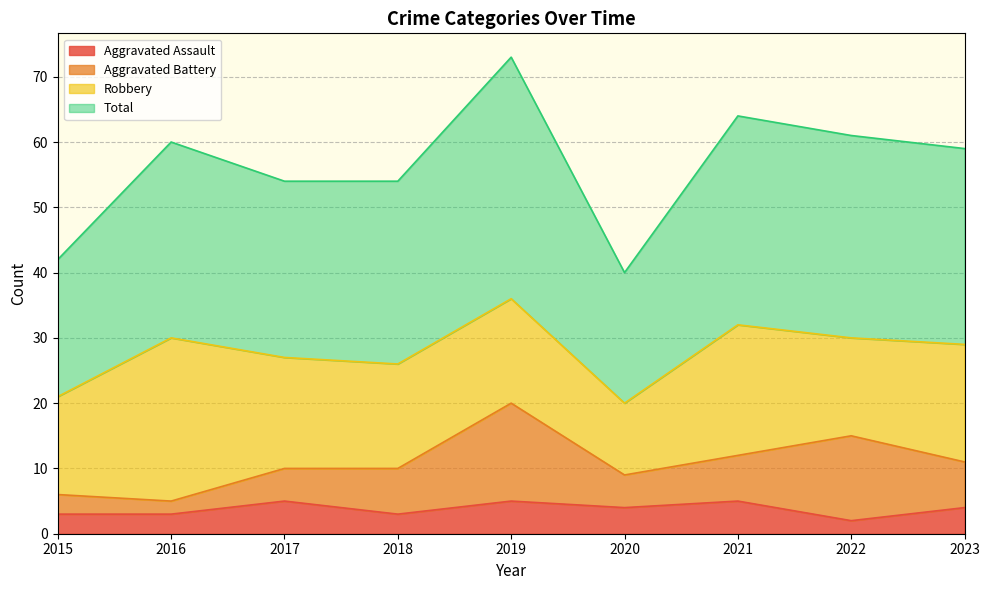

Which series has the widest spread of values?

Total